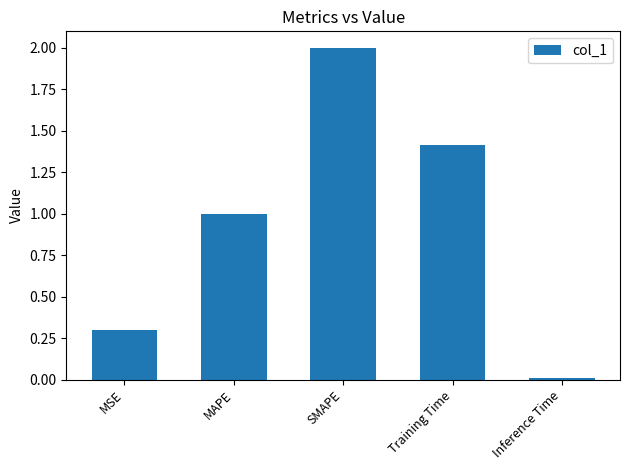

What is the difference between the values at SMAPE and Inference Time?

2.0